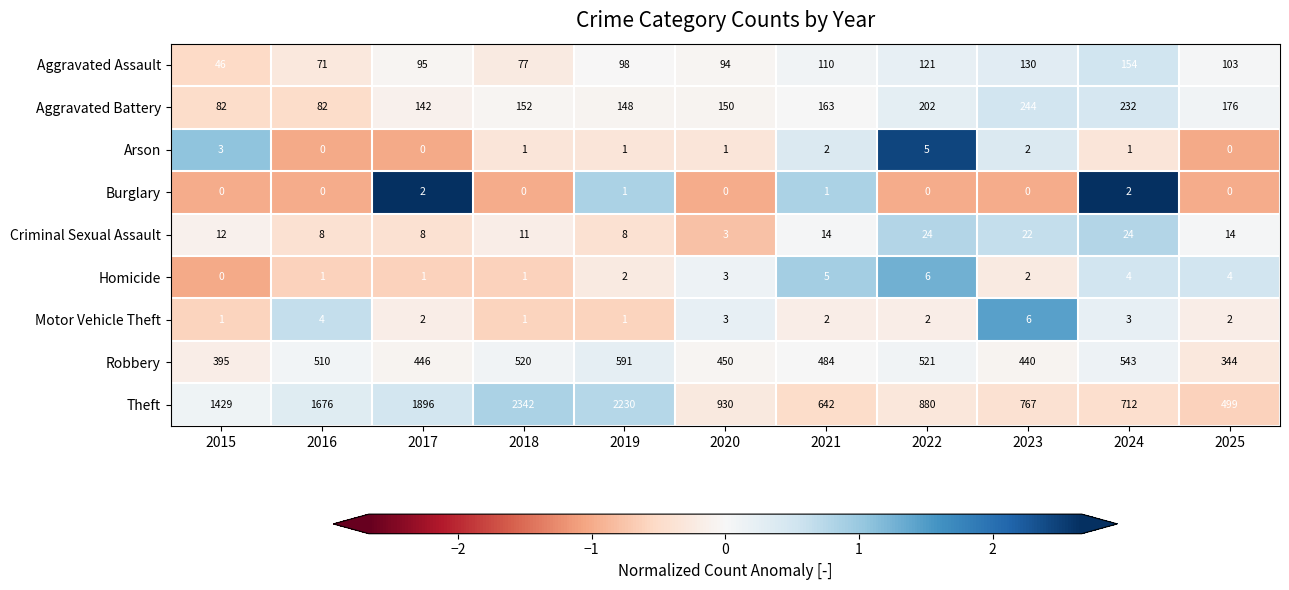

How many data points does each series have?

11